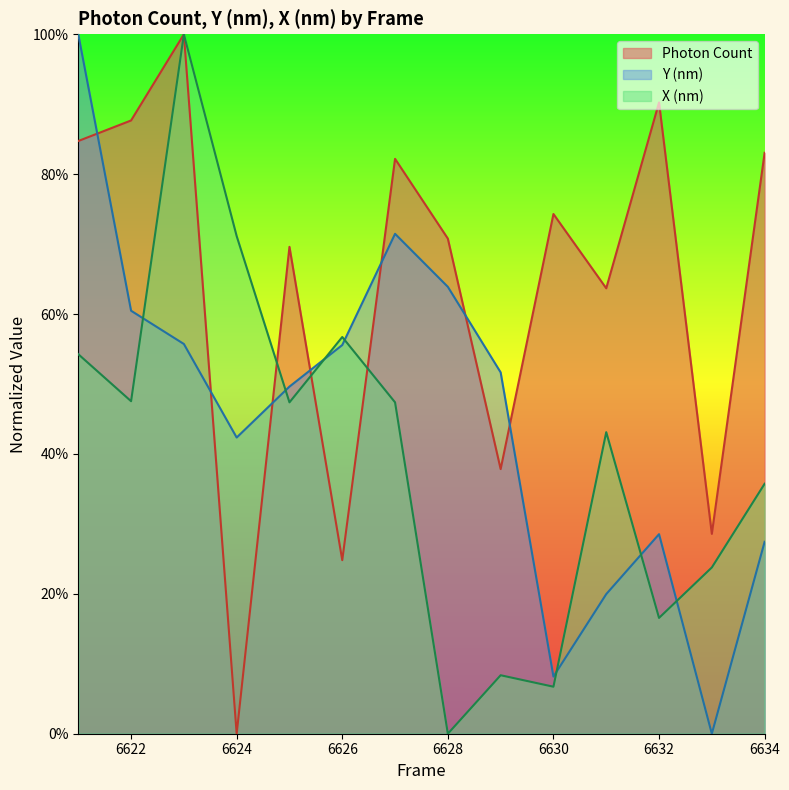

What is the approximate value of Photon Count at 6621?

0.8